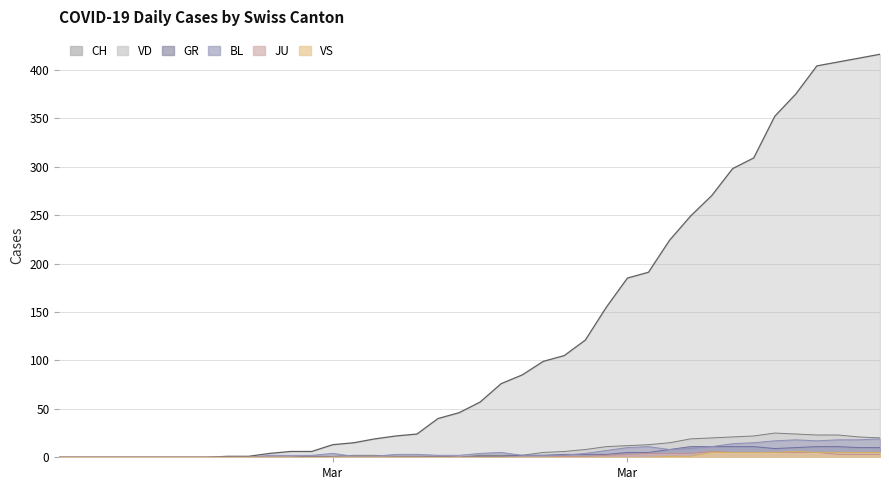

What is the highest value of the VD series?

25